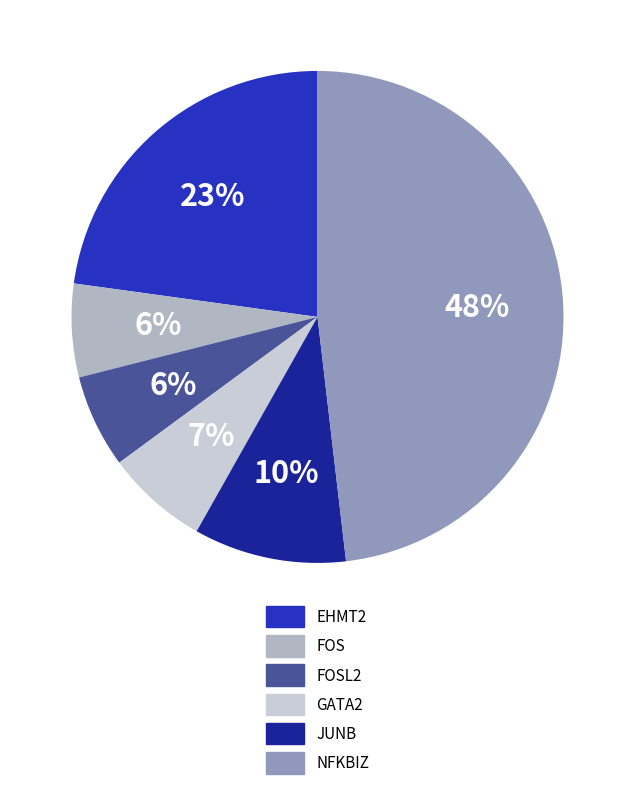

Is there a majority slice in this chart?

No